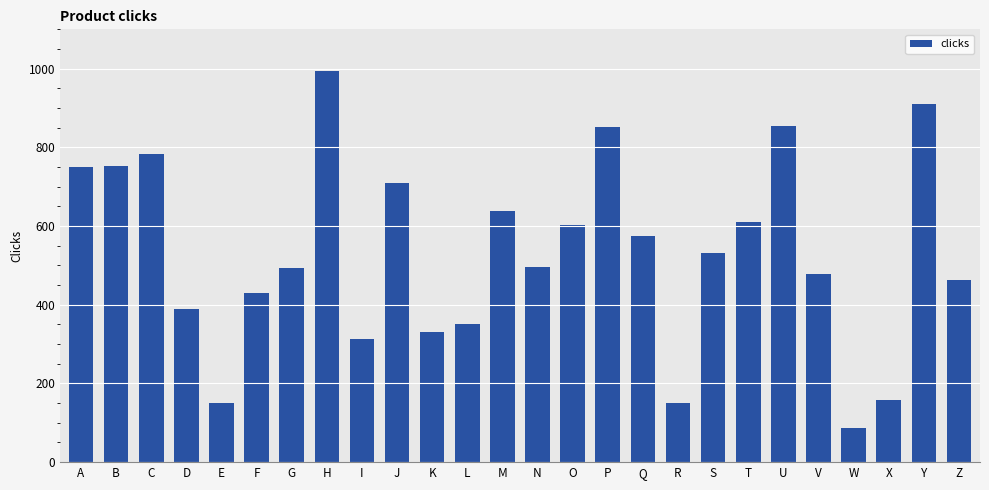

The value at H is 411. True or false?

False